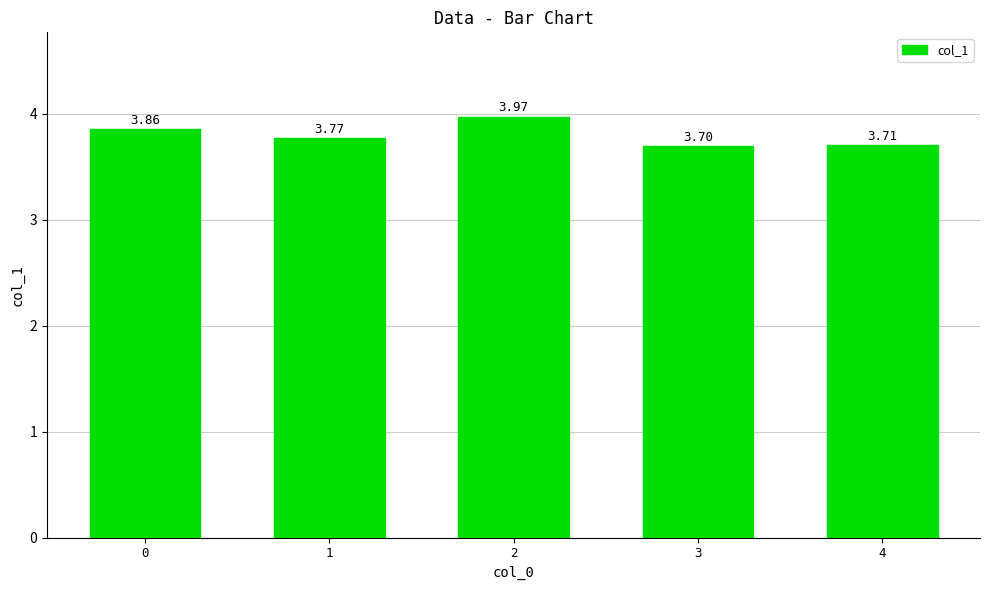

Approximately how many times larger is the value at 3 compared to 0?

1.0